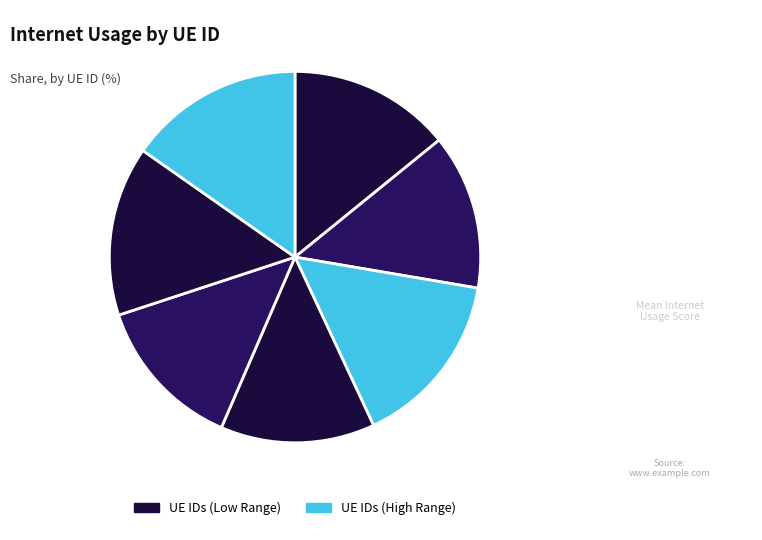

How many segments does this pie chart have?

7